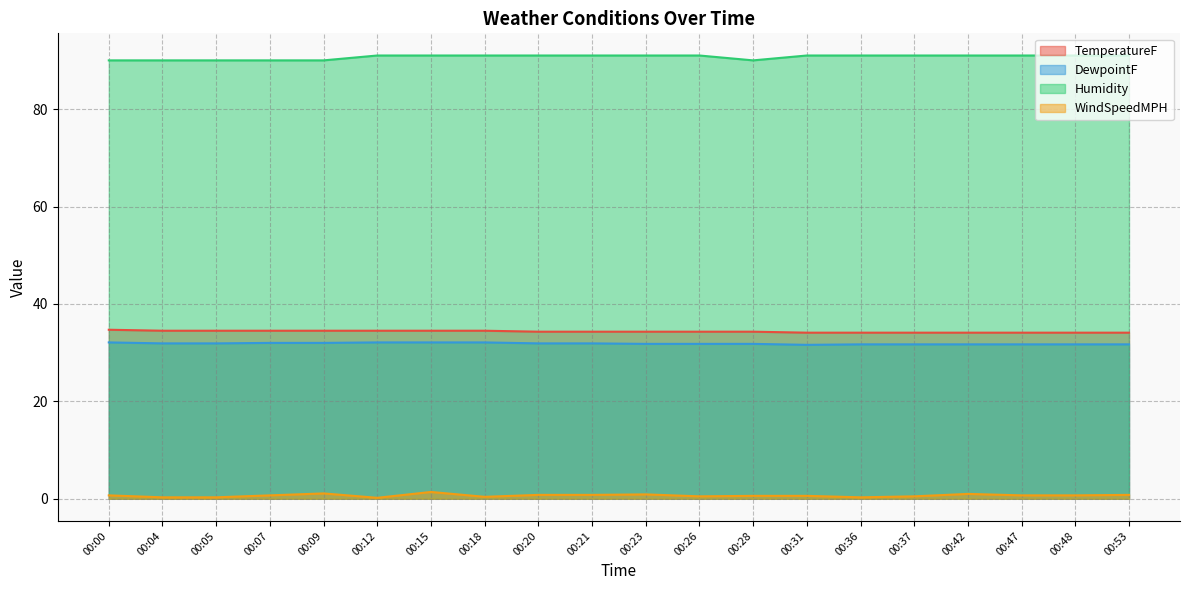

True or false: Humidity and TemperatureF intersect in this chart.

False